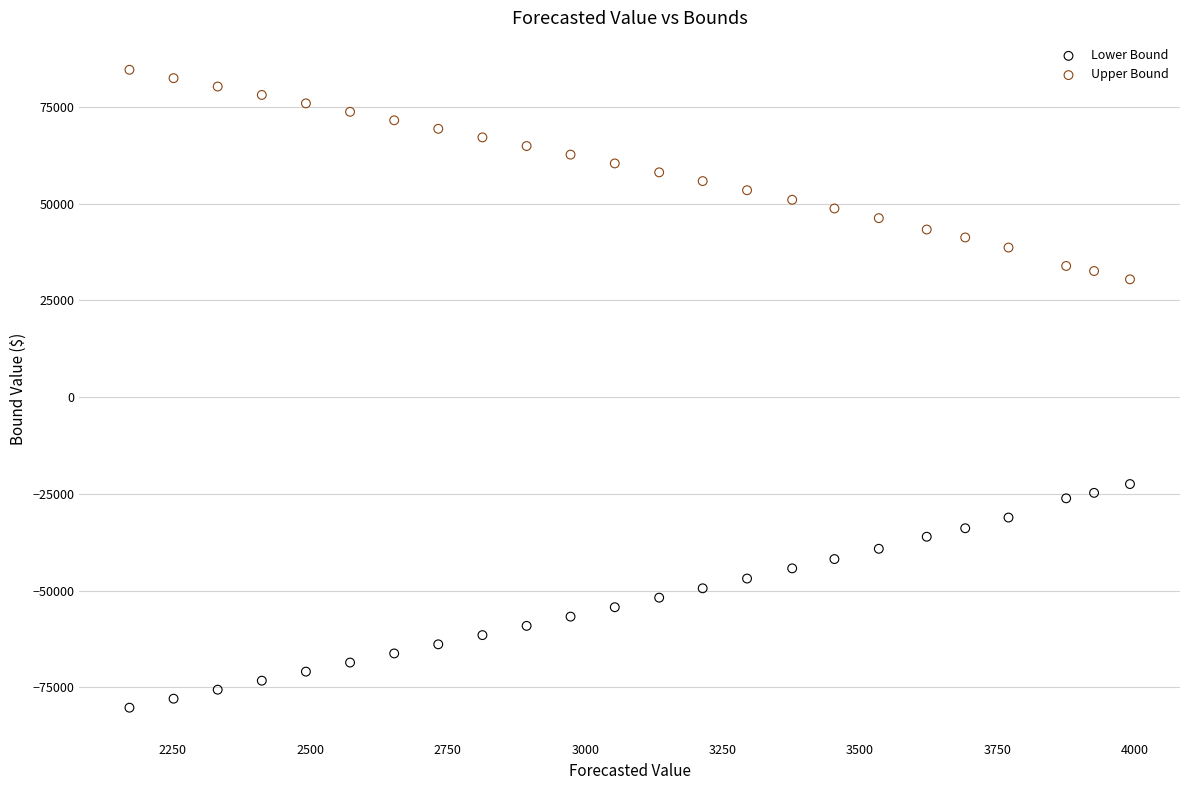

Across all data points, what is the range of X values (max minus min)?

1819.7